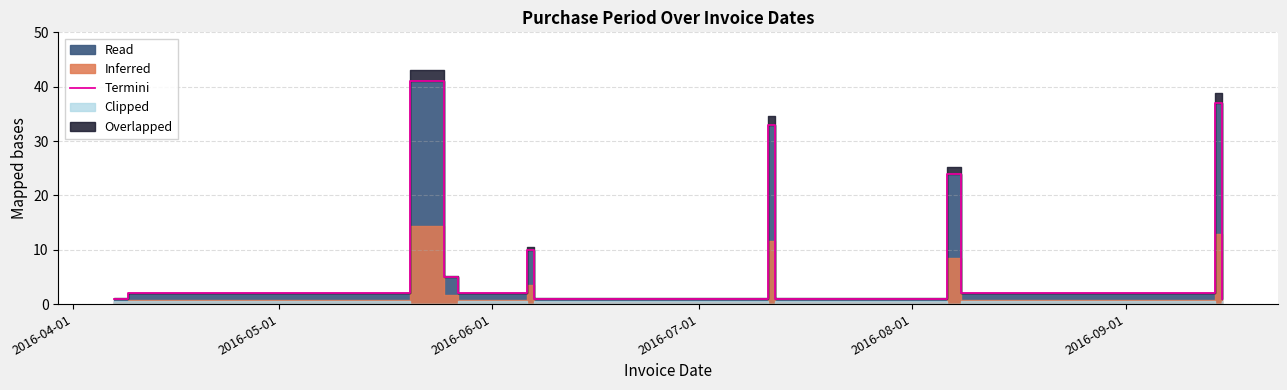

True or false: there are more than 1 points higher than both neighbors.

True